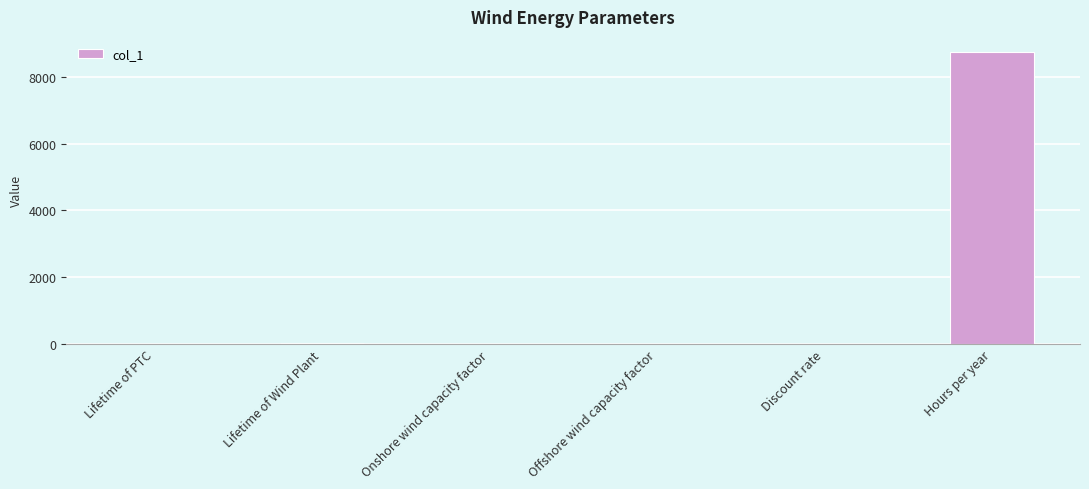

What is the change in value from Lifetime of Wind Plant to Hours per year?

+8730.0